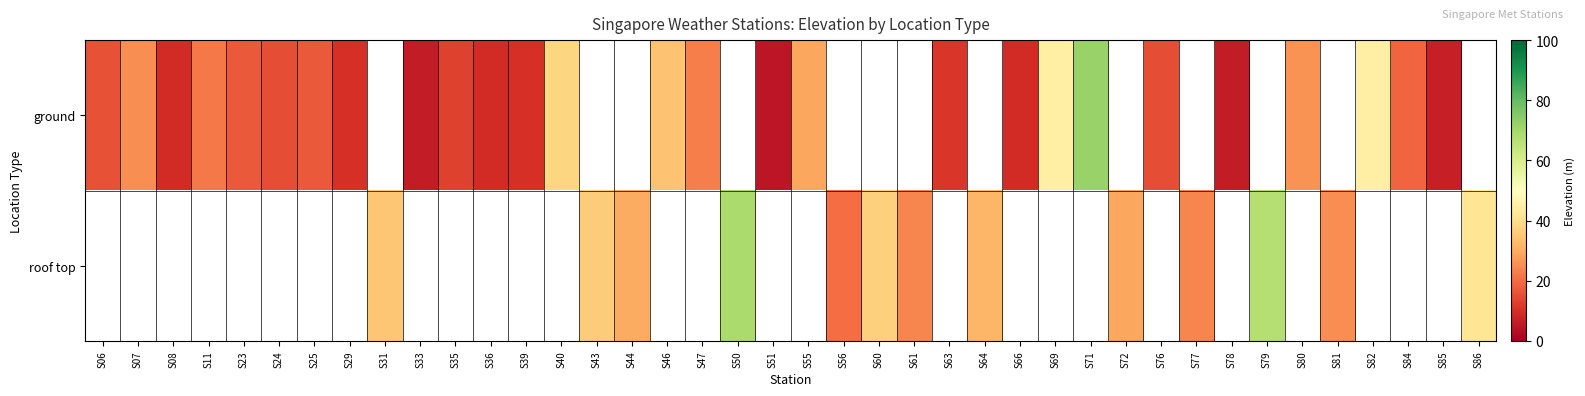

How many positive values does the roof top series have?

13